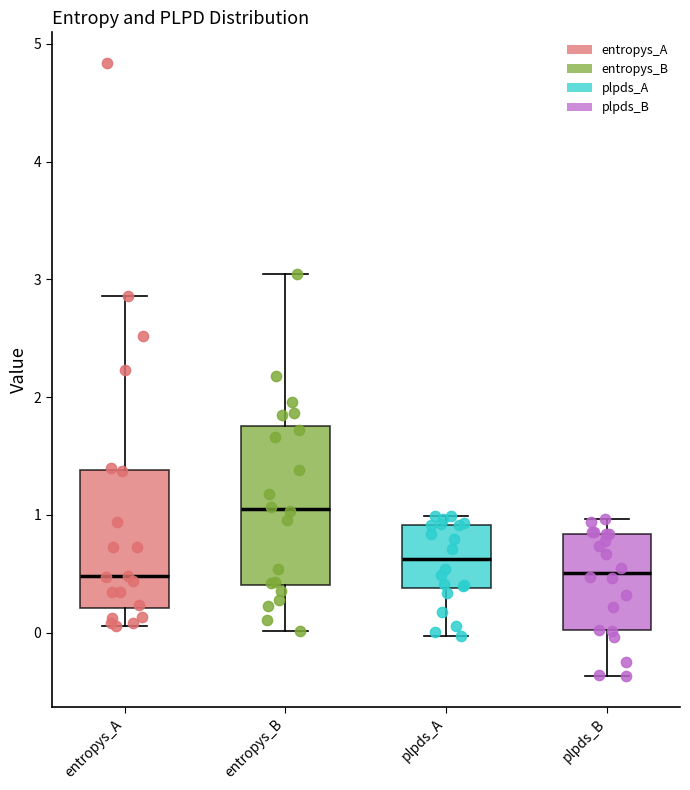

Where does the upper whisker of the box for entropys_A end on the y-axis? The values are not printed on the chart, so give them approximately, as read against the axis.

2.9